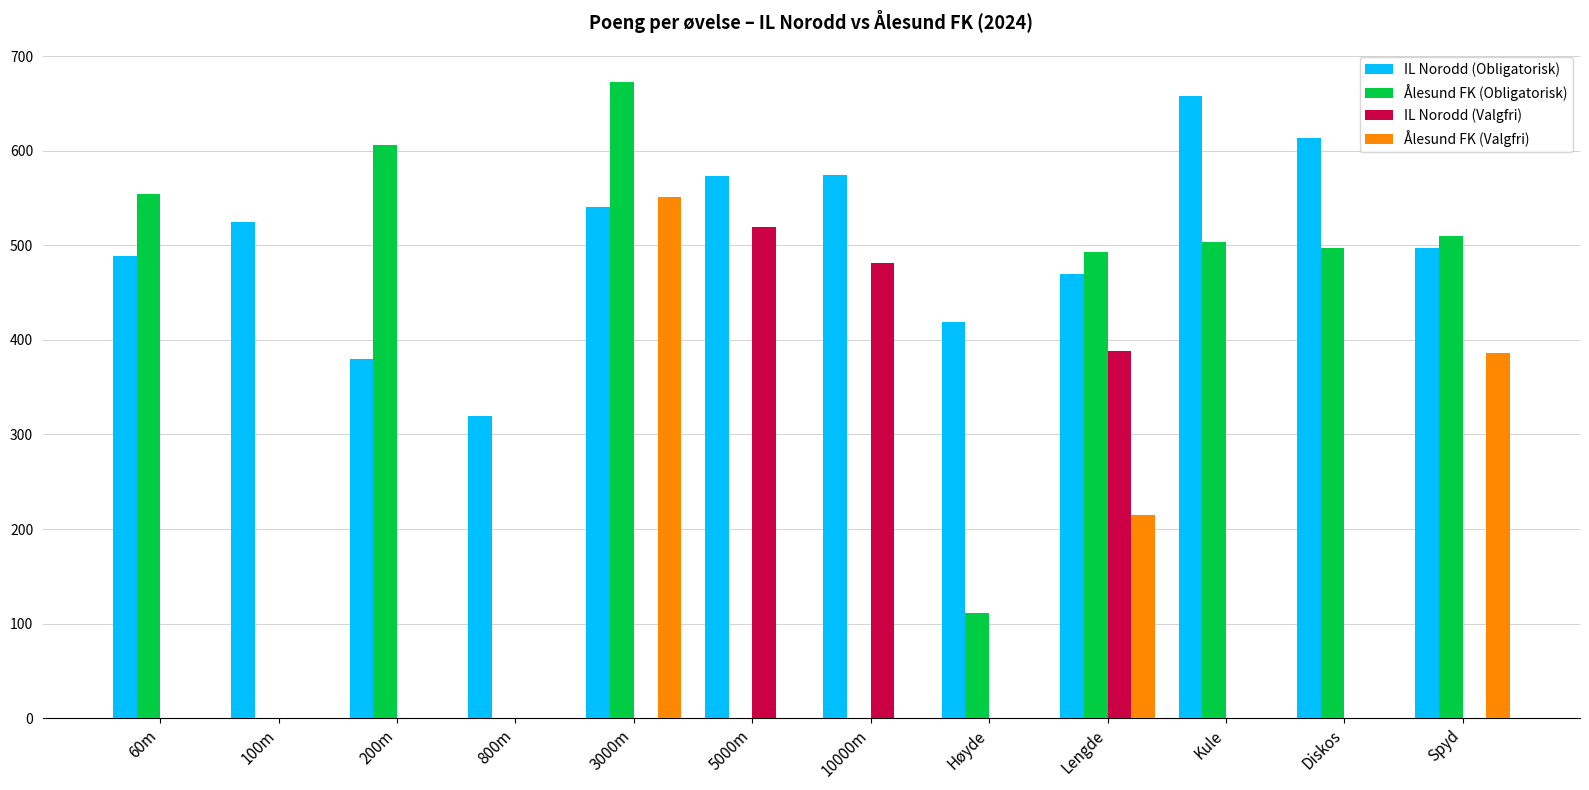

Which series has the largest range (max minus min)?

Ålesund FK (Obligatorisk)